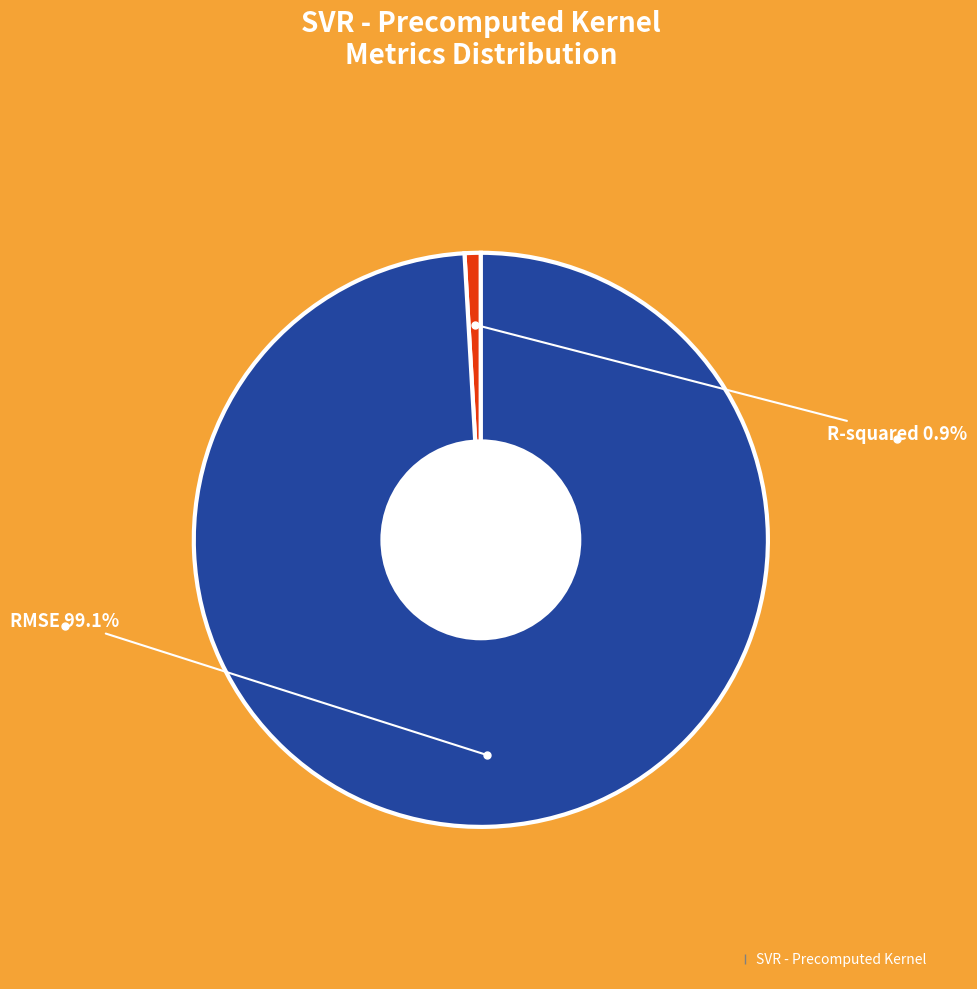

Does any single category account for the majority?

Yes